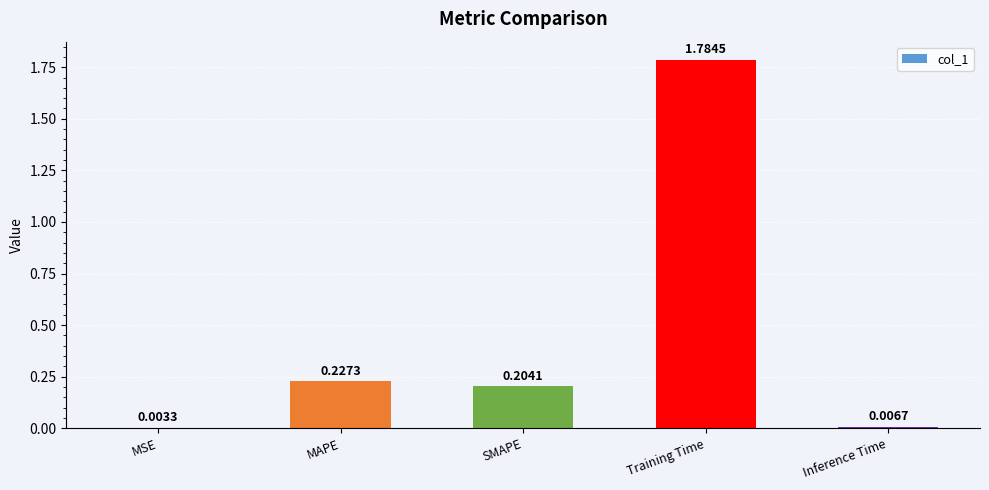

Count the number of categories in the chart.

5